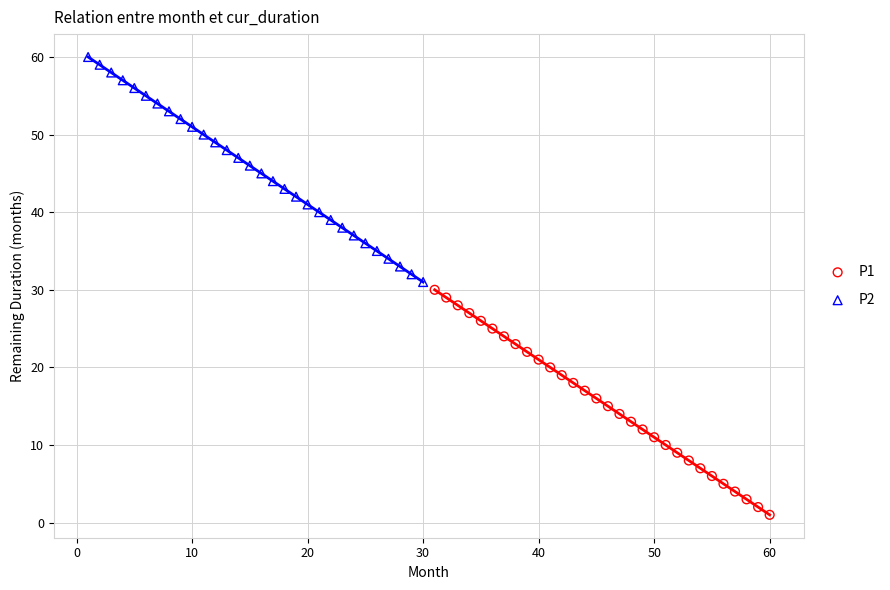

Which series reaches the maximum Y coordinate?

P2